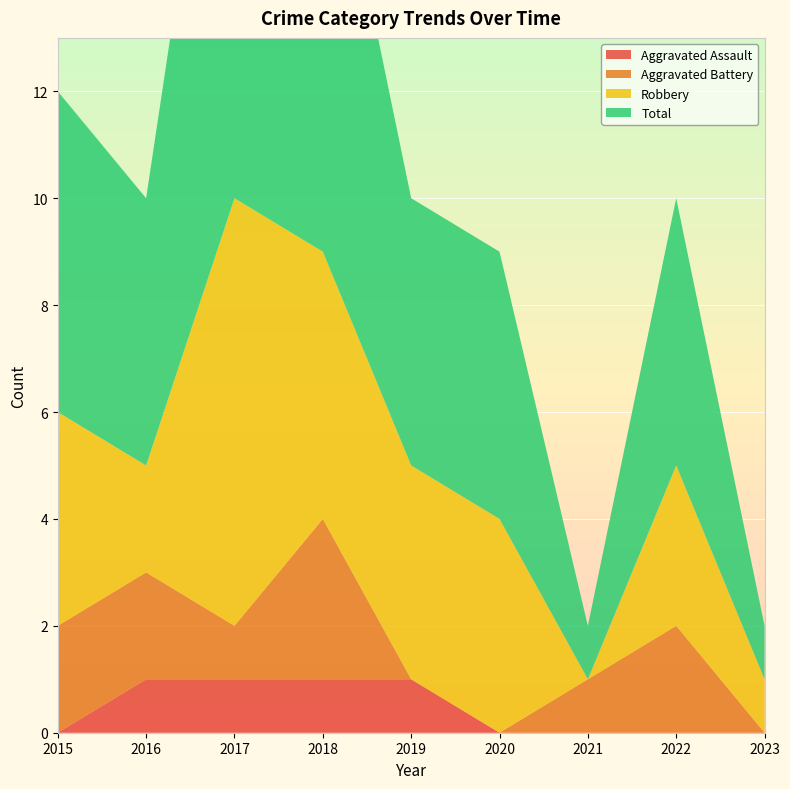

Reading right to left, list all the values displayed in this chart.

Aggravated Assault: 0	0	0	0	1	1	1	1	0
Aggravated Battery: 0	2	1	0	0	3	1	2	2
Robbery: 1	3	0	4	4	5	8	2	4
Total: 1	5	1	5	5	9	11	5	6